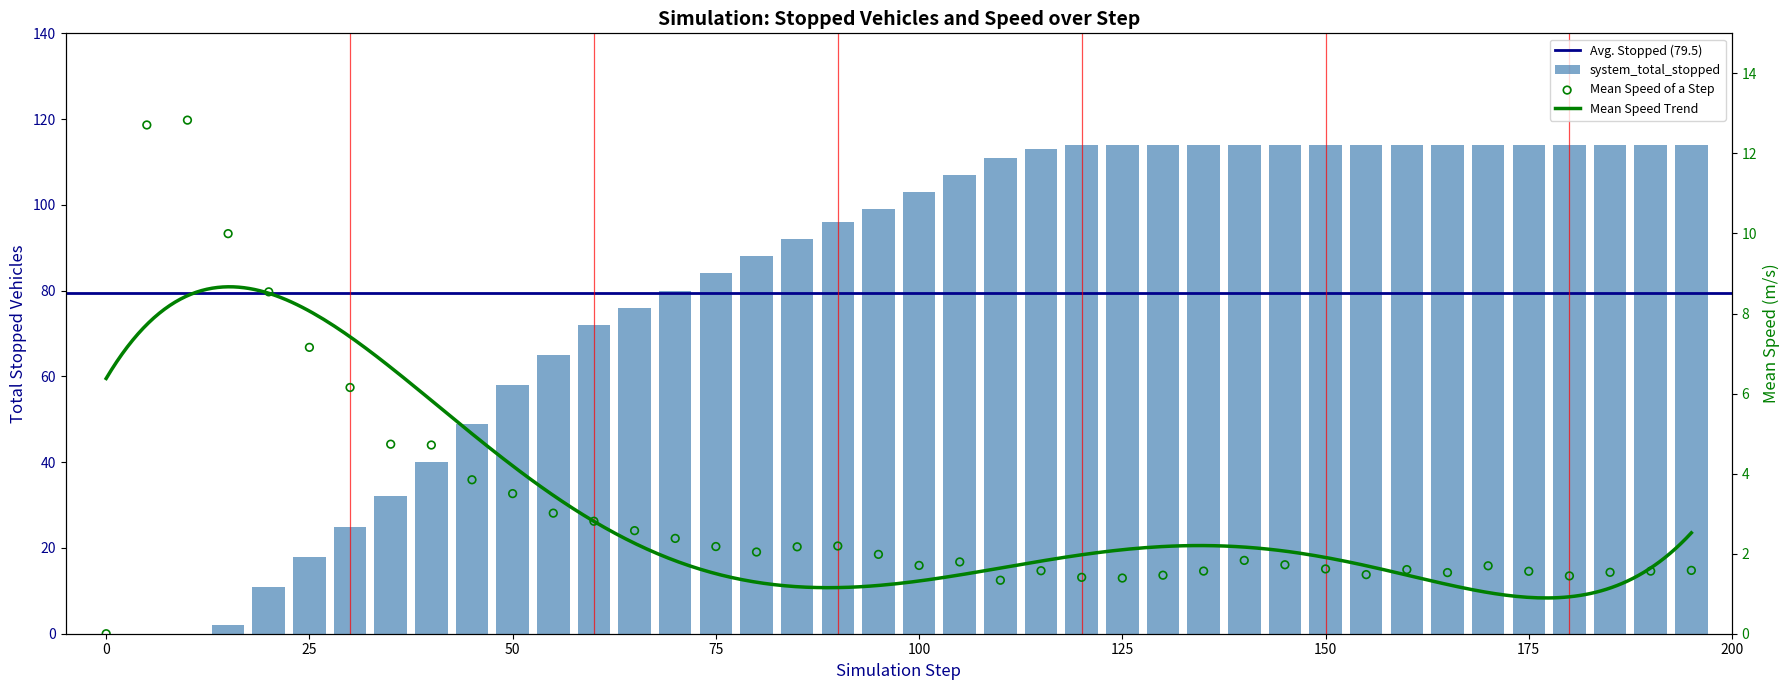

At how many categories does at least one series exceed 56?

30